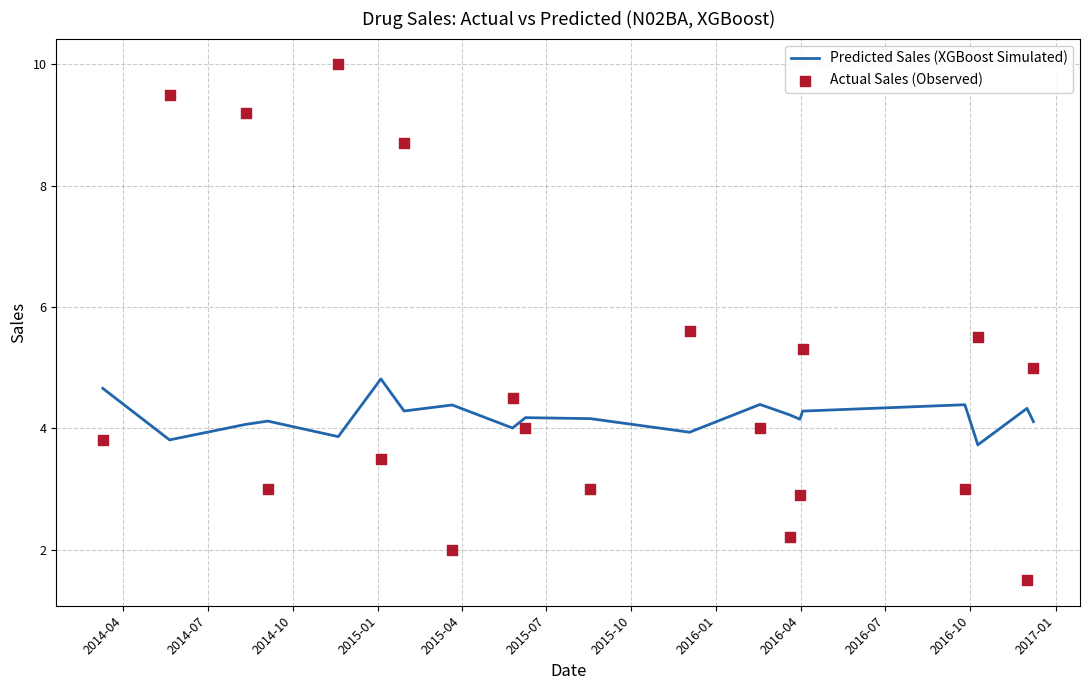

Is the value of Predicted Sales (XGBoost Simulated) at 2014-10 greater than the value of Actual Sales (Observed) at 2017-01?

No